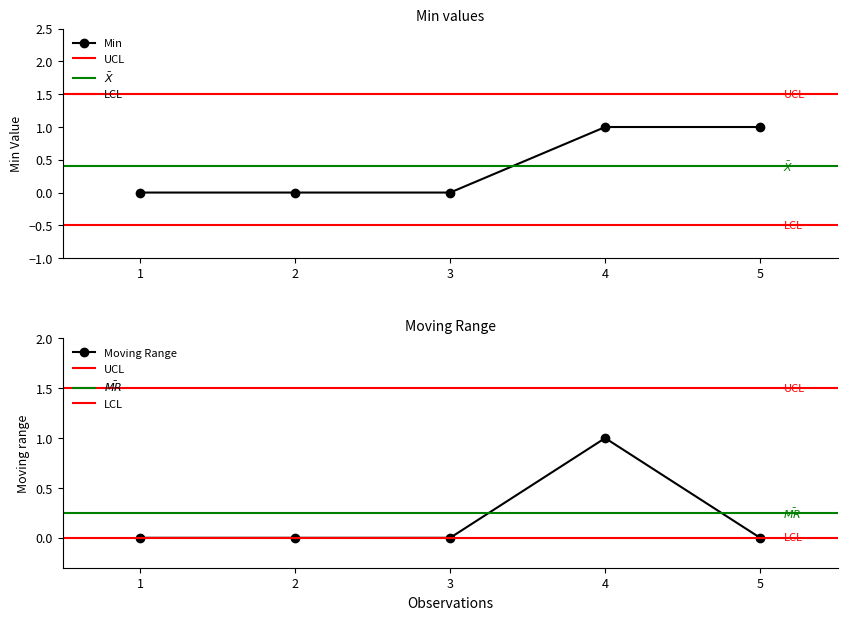

What is the value of the Min point at the 4th from the left?

1